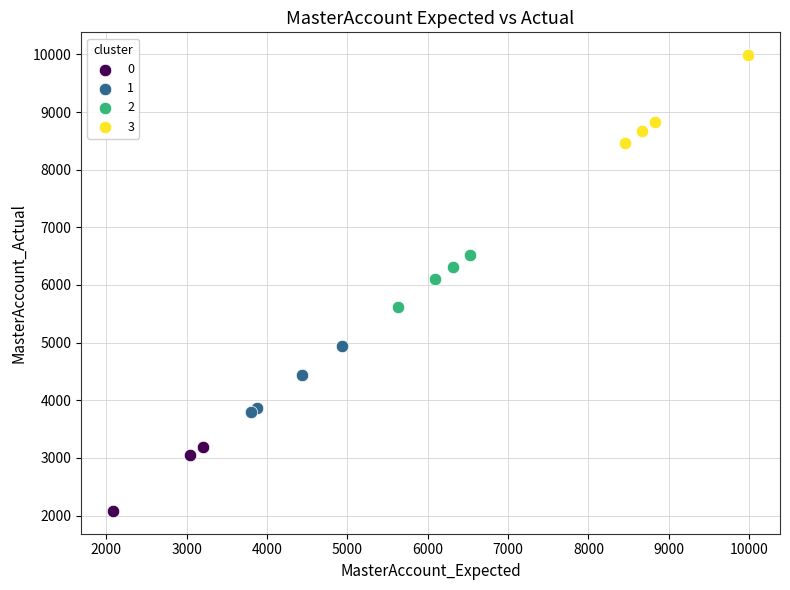

What are all the series names shown in the legend?

0, 1, 2, 3